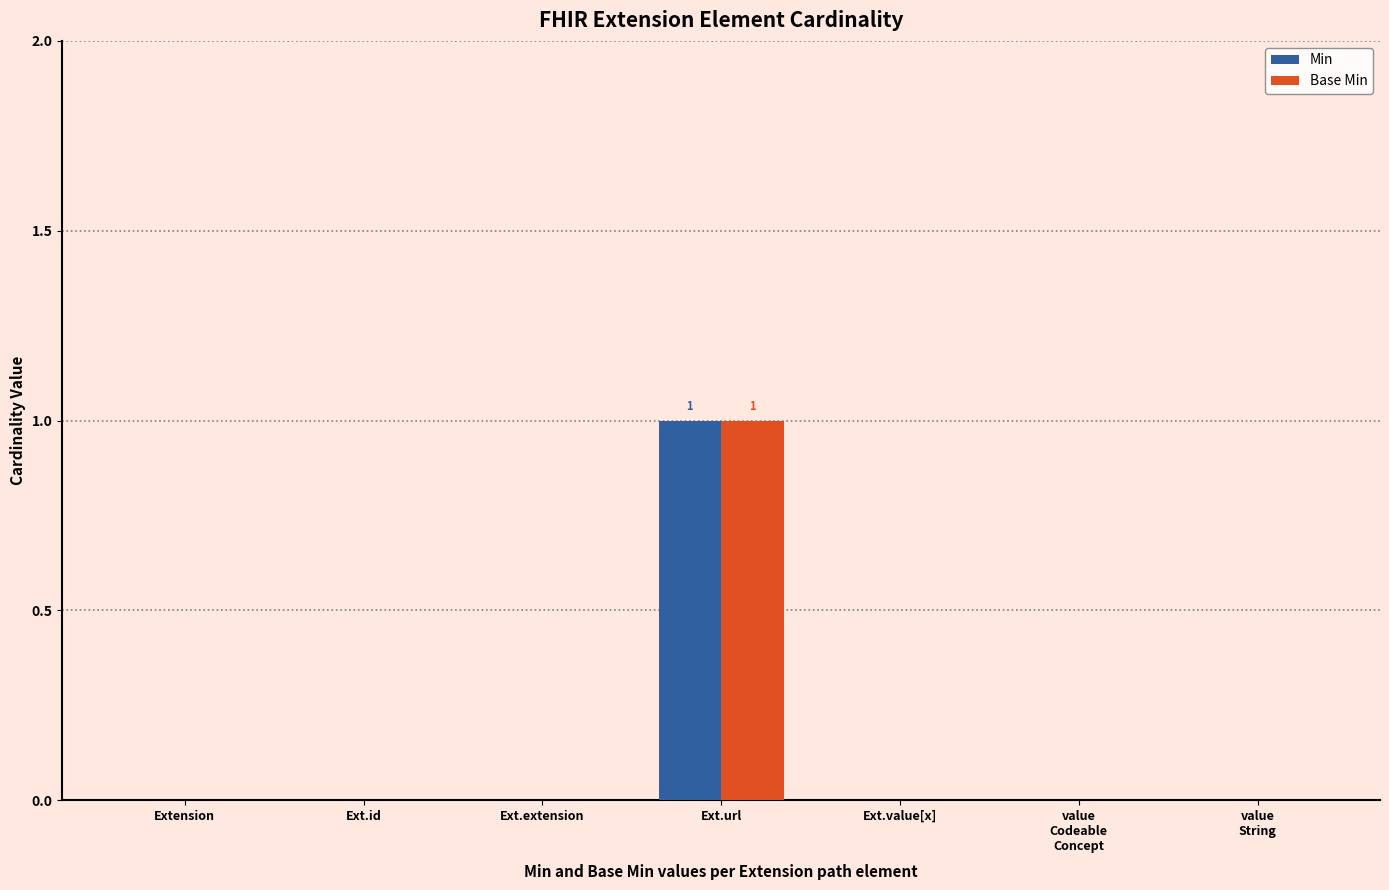

How many groups of bars are there?

7